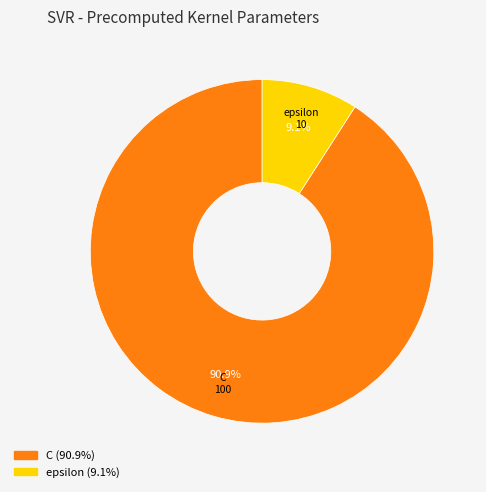

Count the number of slices in the pie.

2